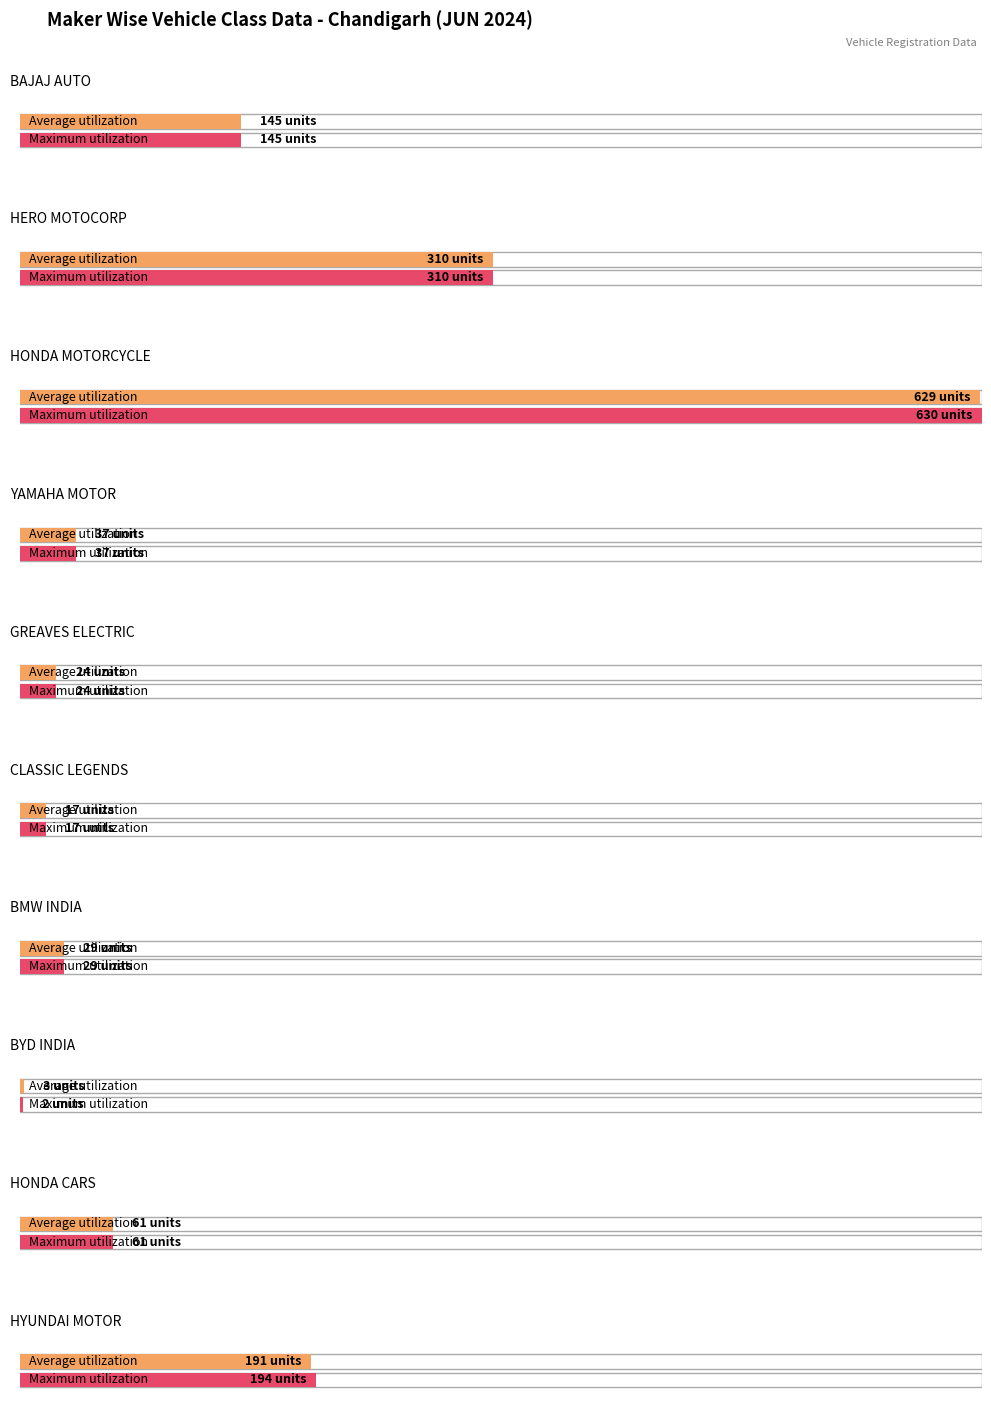

Is the value of Bus at INDIA YAMAHA MOTOR PVT LTD greater than the value of e-Rickshaw with Cart (G) at BAJAJ AUTO LTD?

No